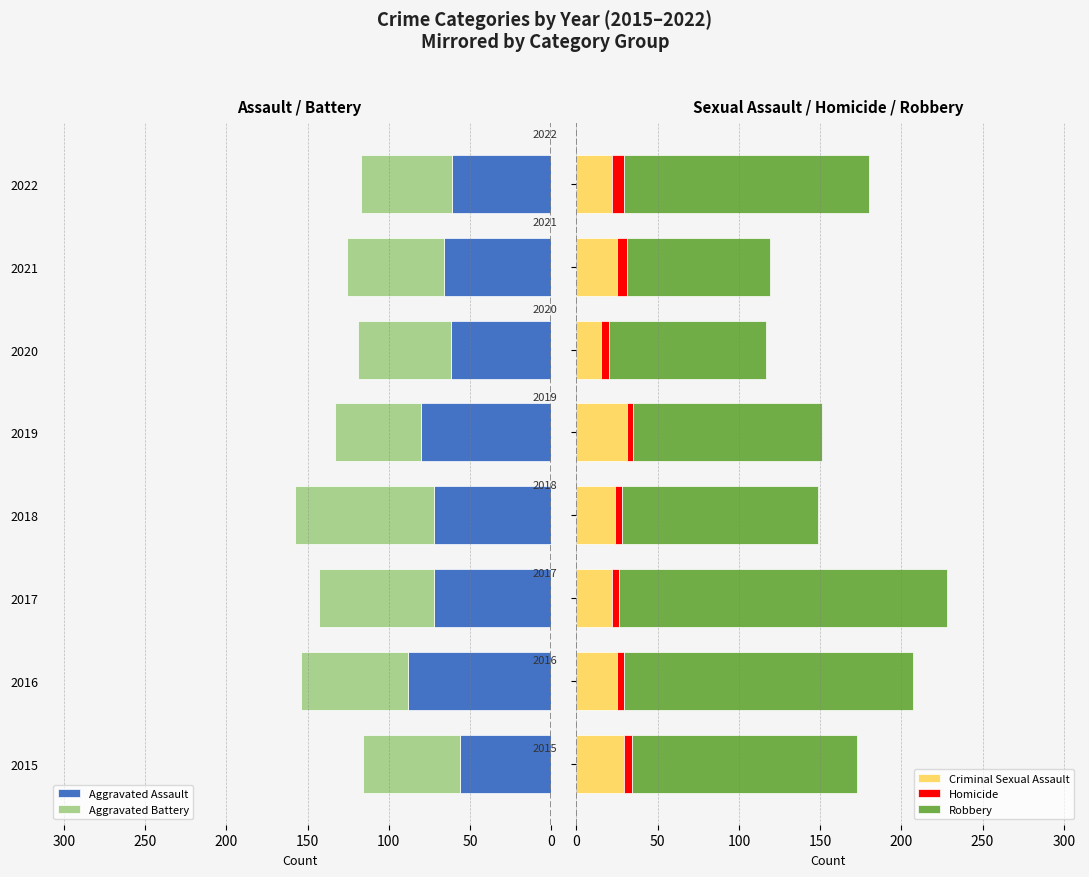

What is the highest value of the Criminal Sexual Assault series?

31